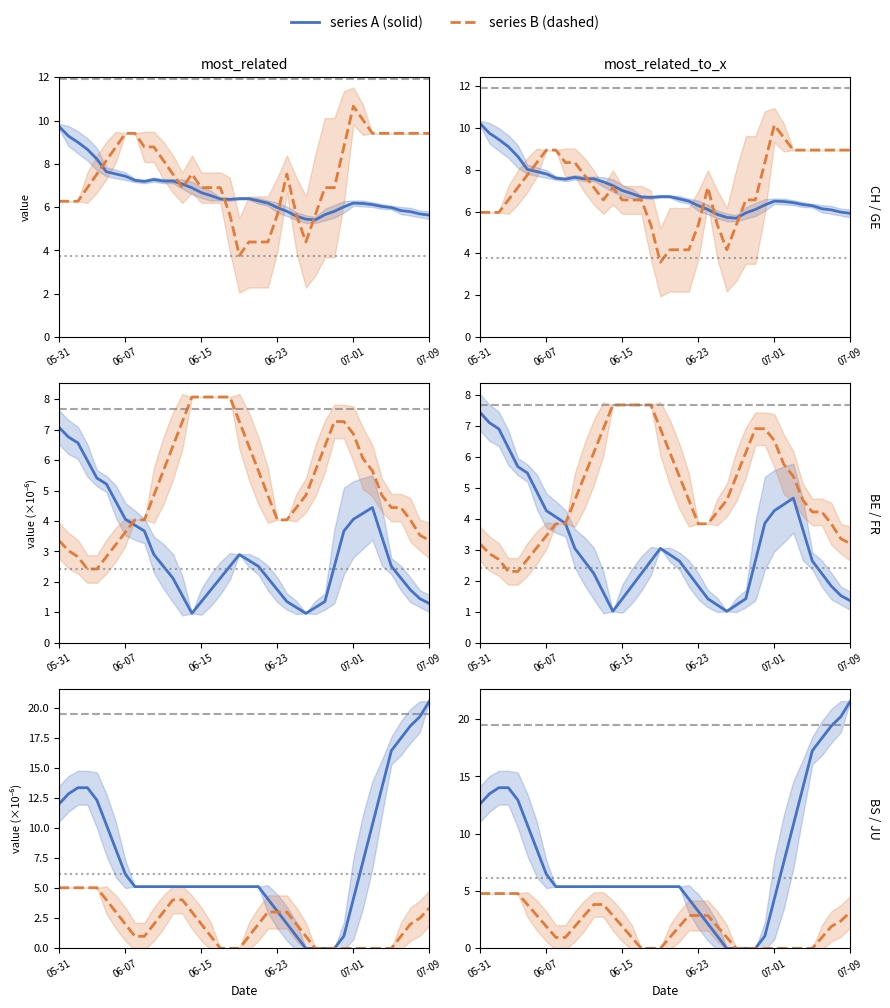

Where does the CH (norm) series first go above 5?

05-31